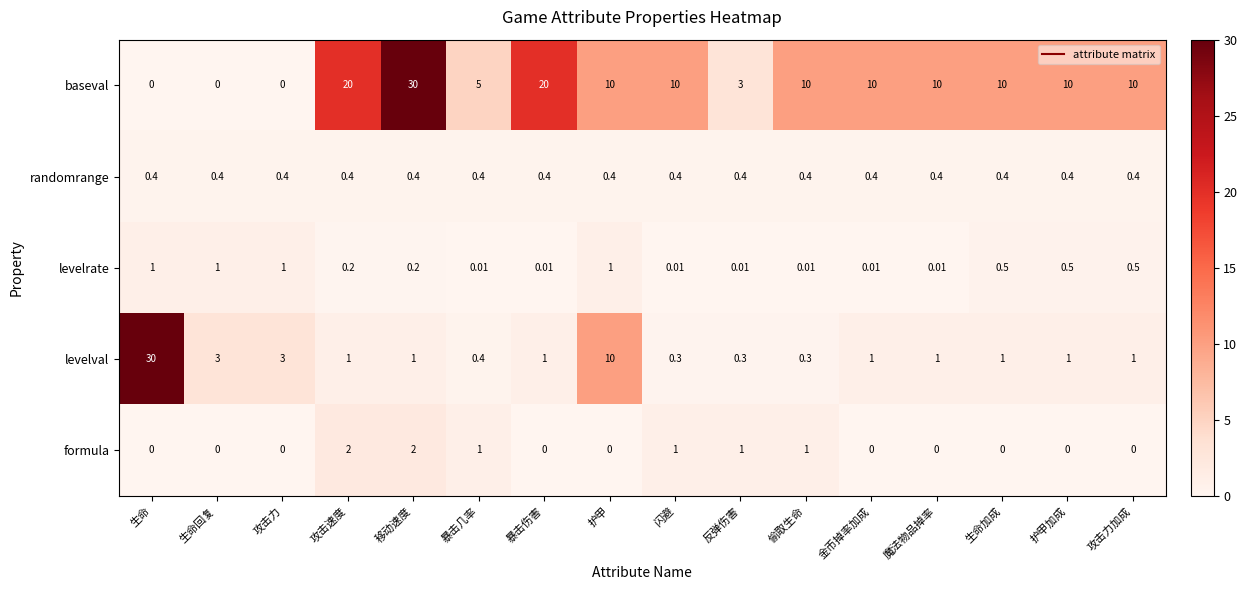

At how many categories does at least one series exceed 13?

4